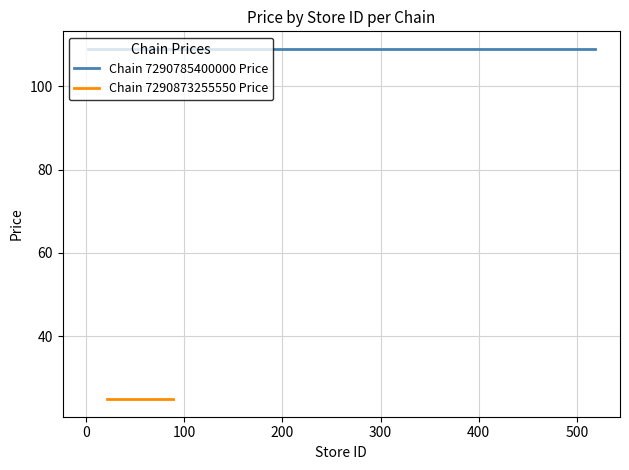

What are all the series names shown in the legend?

Chain 7290785400000 Price, Chain 7290873255550 Price